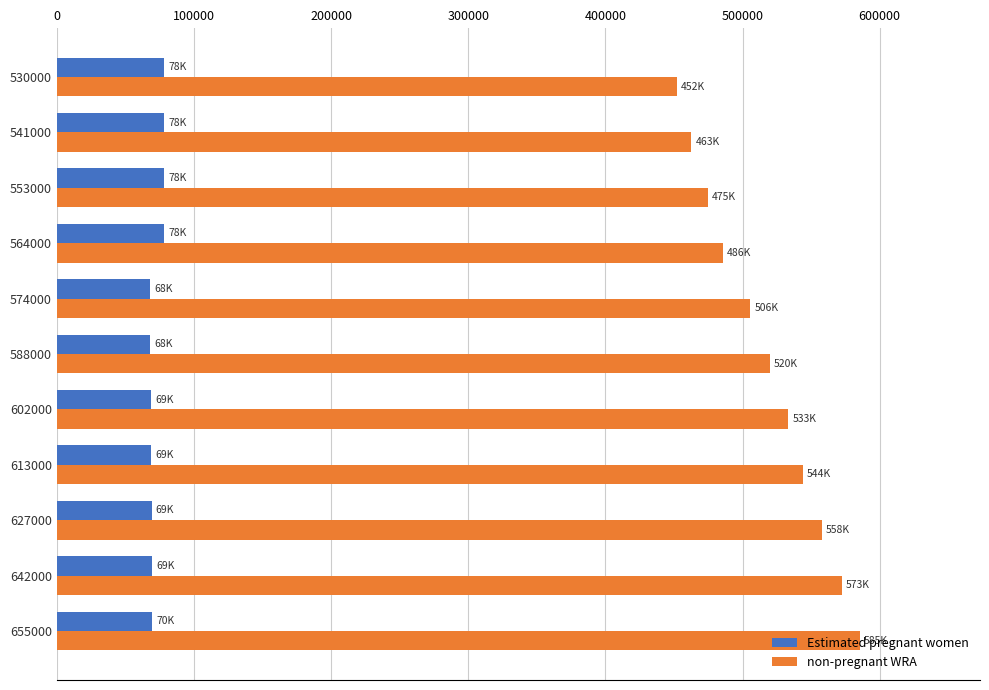

What is the spread (max minus min) of values at 574000?

437524.6